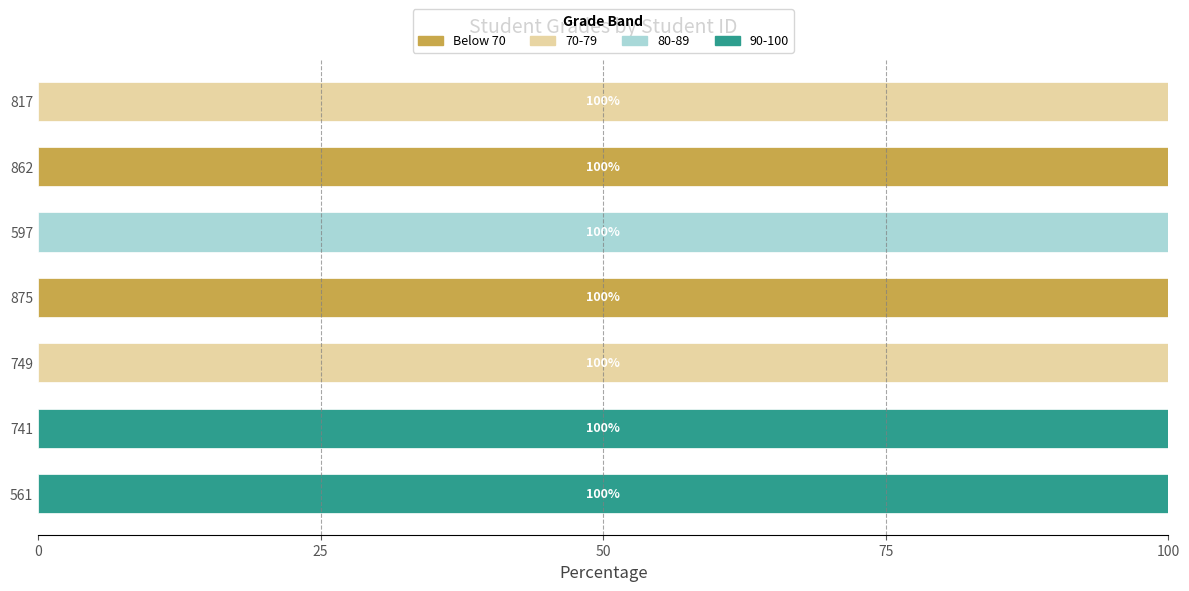

What is the total value across all series at 741?

100